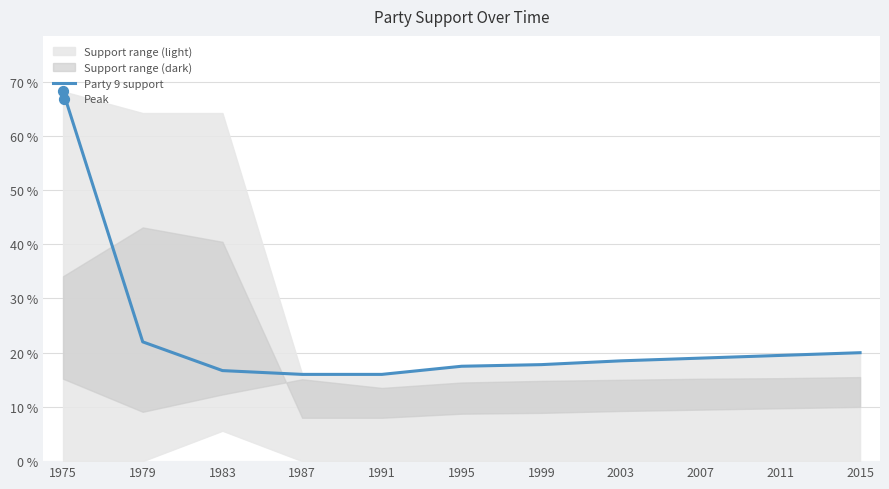

Between 1995 and 1983, which is larger?

1995